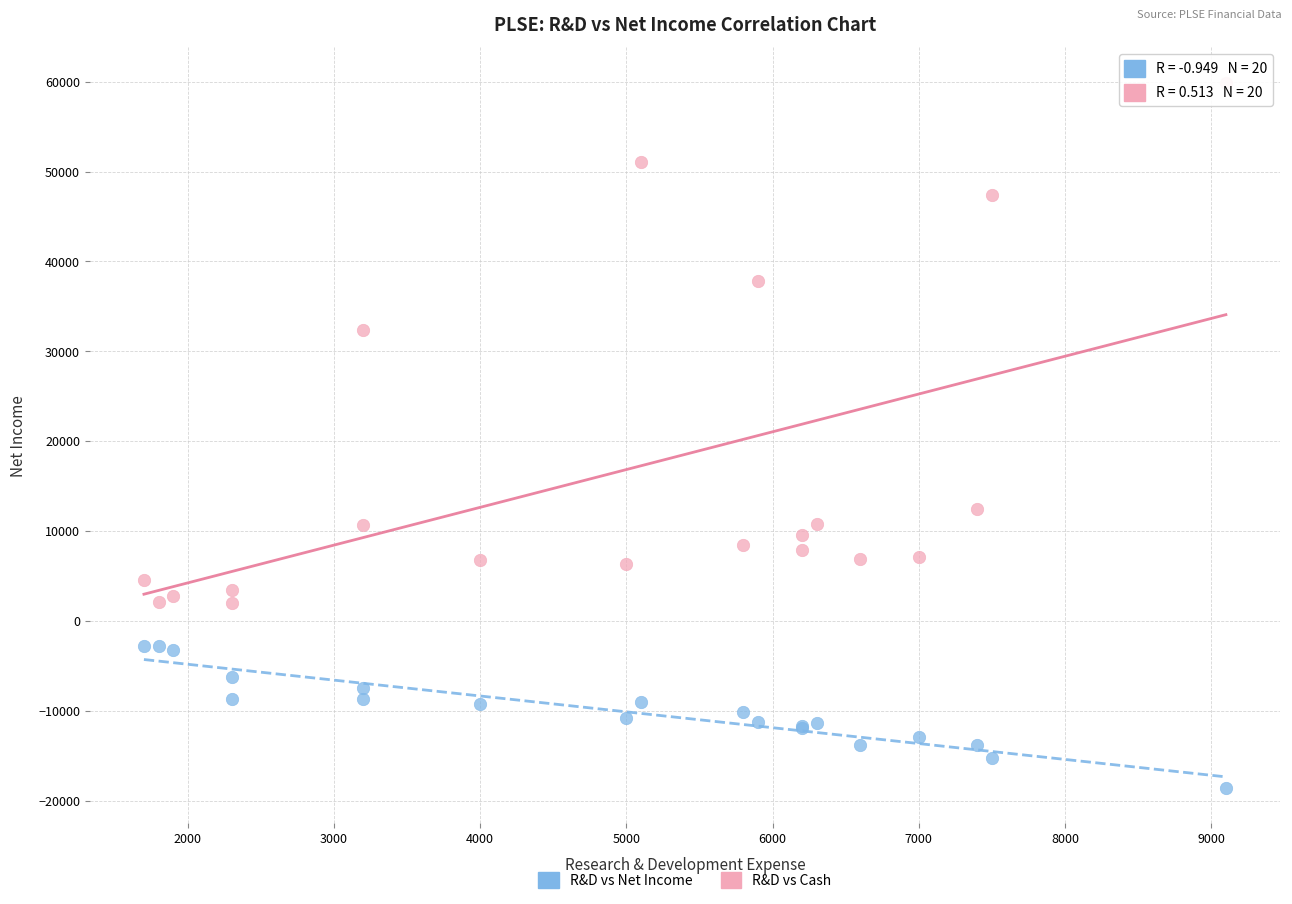

Which series reaches the maximum Y coordinate?

R&D vs Cash